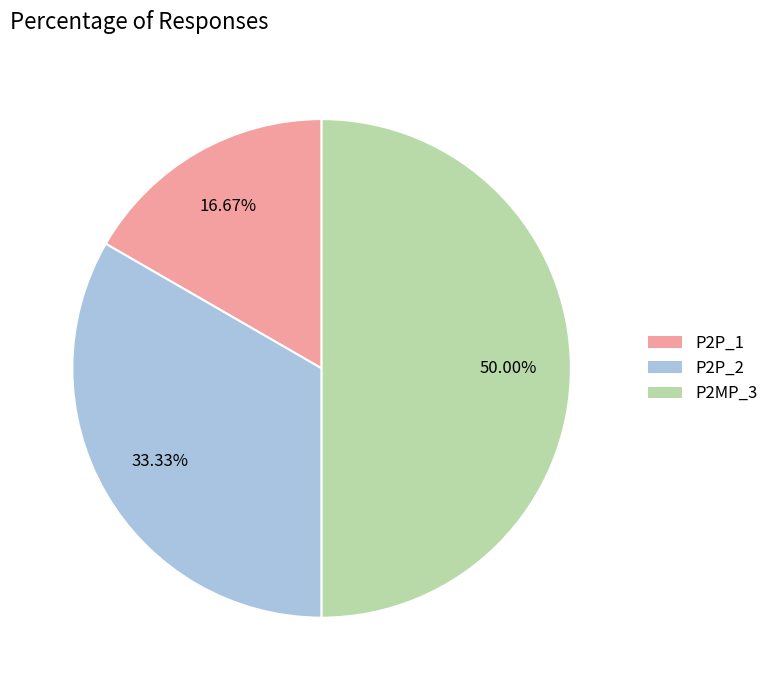

Does P2P_1 account for over 50% of the chart?

No